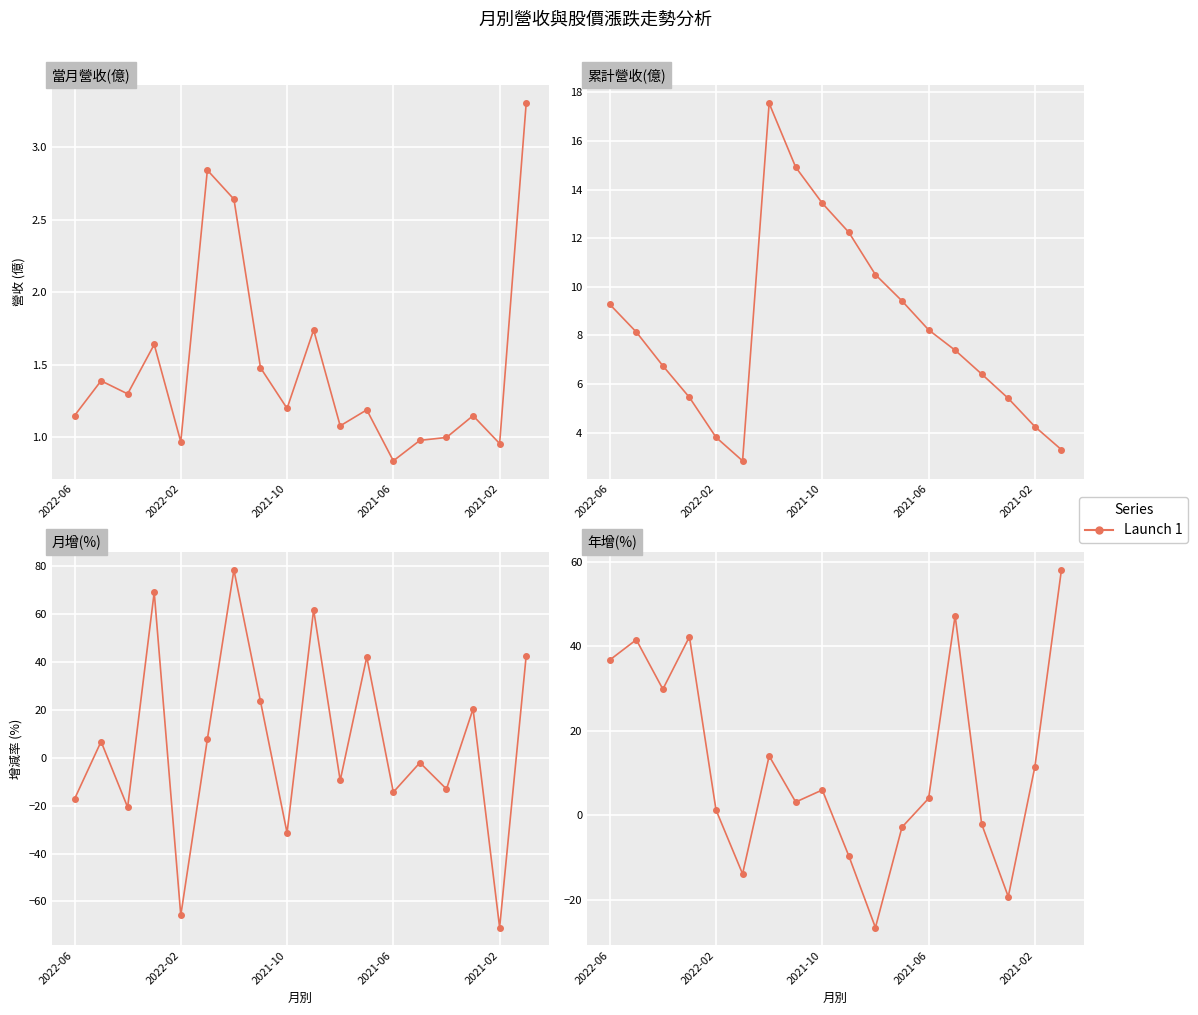

What is the sum of all 當月營收(億) values?

26.8